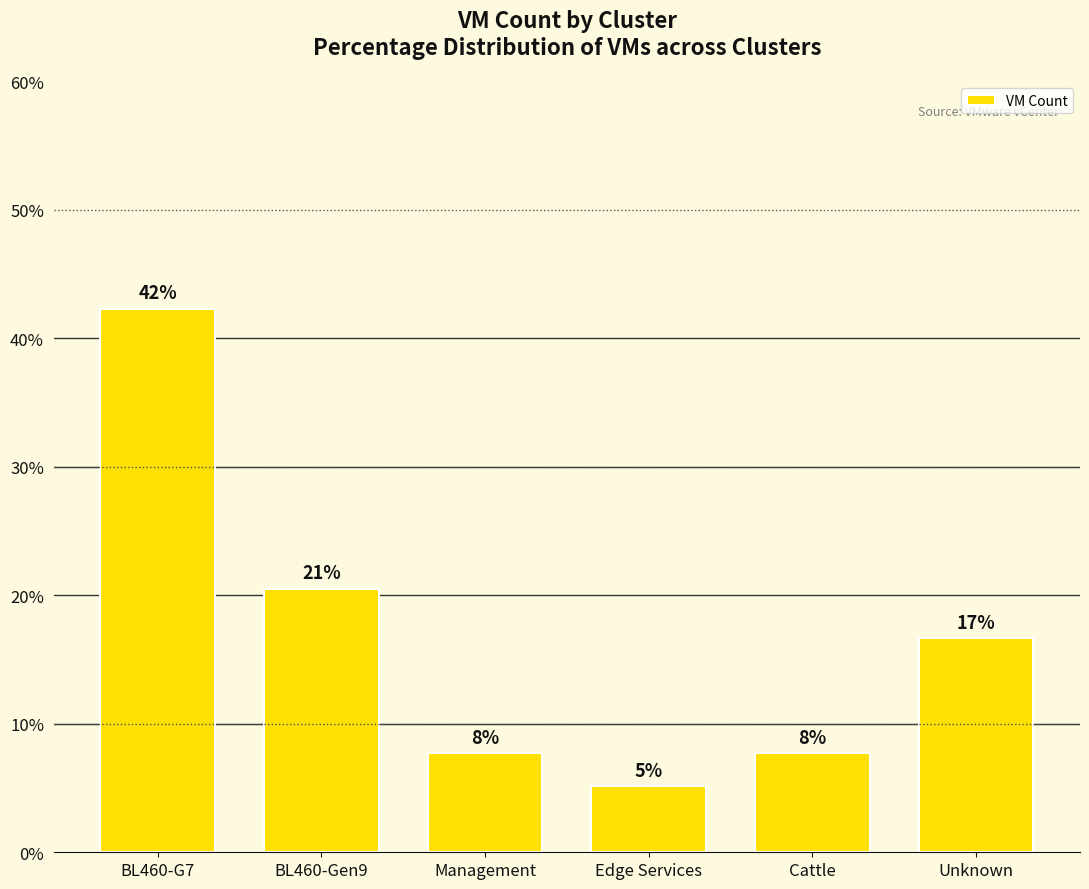

What is the approximate value at Edge Services?

5.1